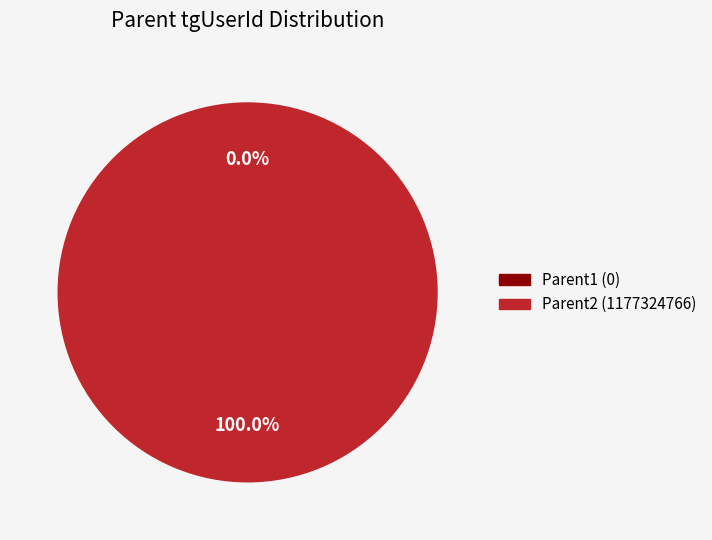

What portion of the pie excludes Parent1 (0)?

100.0%